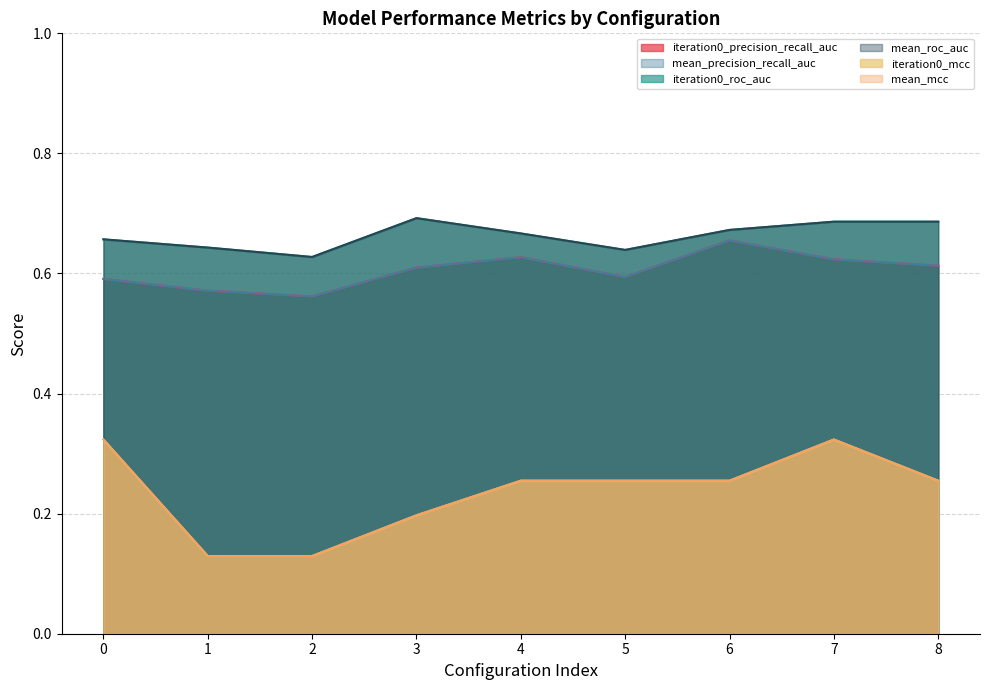

Is it true that iteration0_roc_auc equals 1.0 at 3?

False